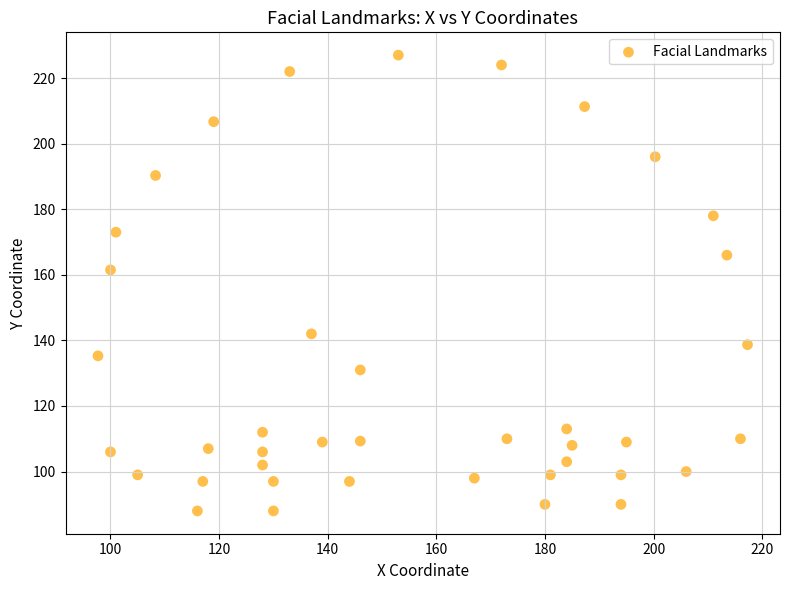

What Y value in the scatter plot is closest to 157?

161.5